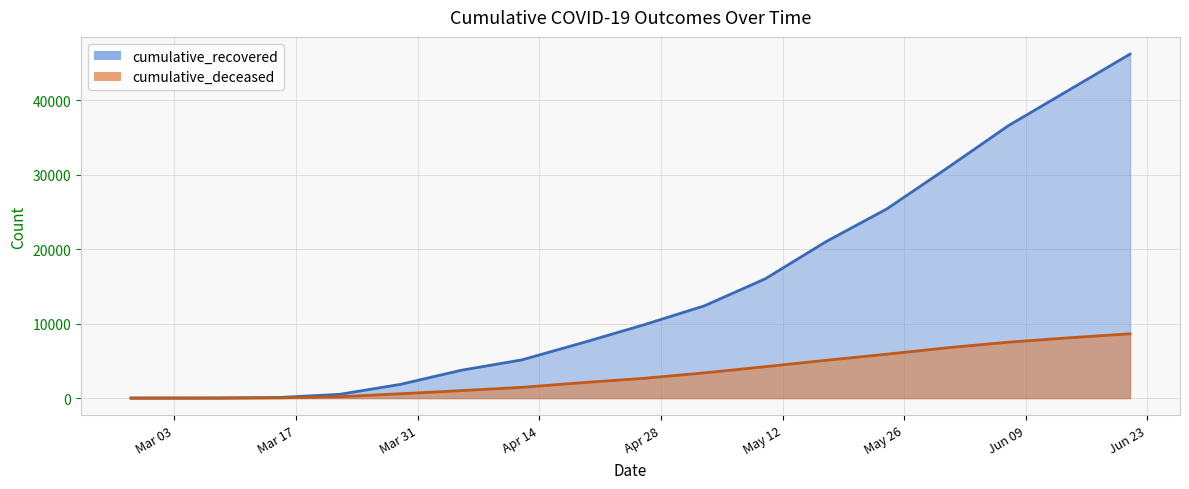

Where does the cumulative_recovered series first go above 9822?

2020-05-03